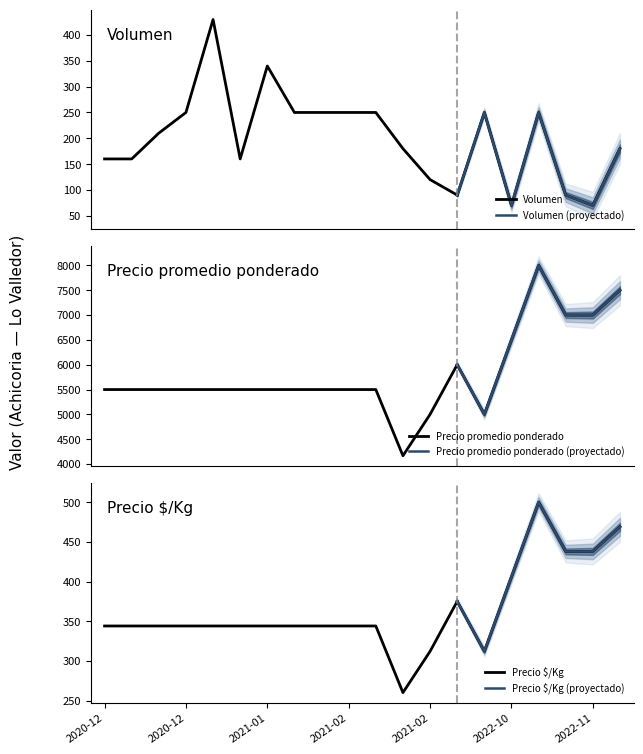

How many data points in Volumen are less than 210?

10